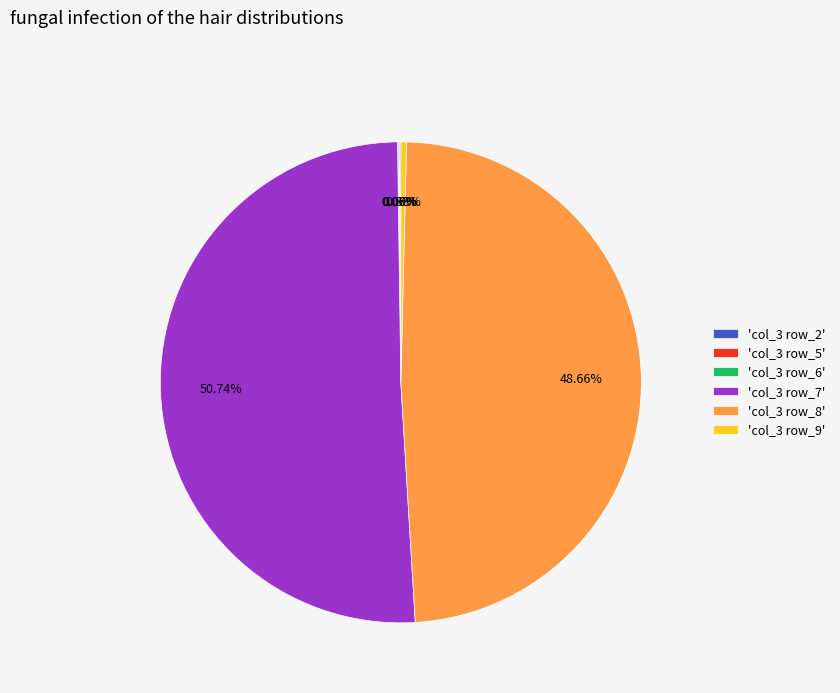

Is there a majority slice in this chart?

Yes